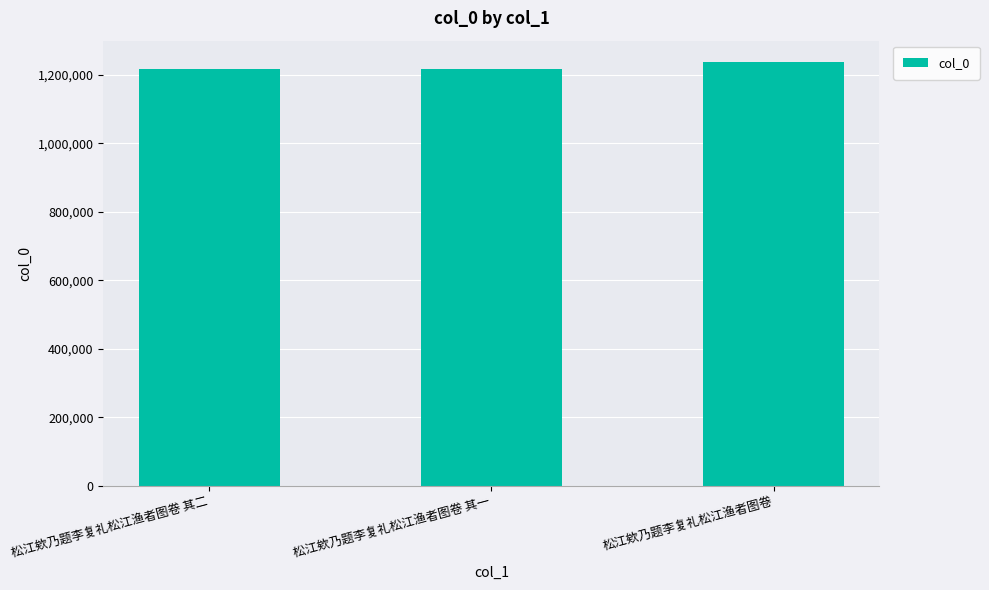

What position from the left is 松江欸乃题李复礼松江渔者图卷 其二?

1